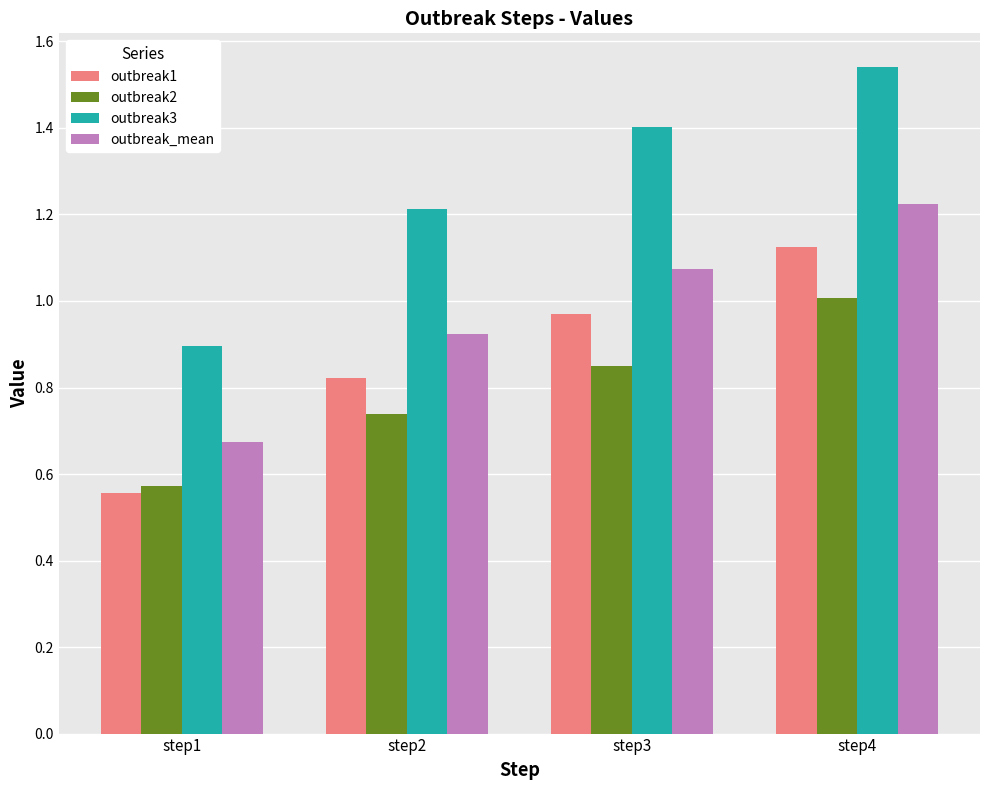

At which category is the sum across all series the highest?

step4